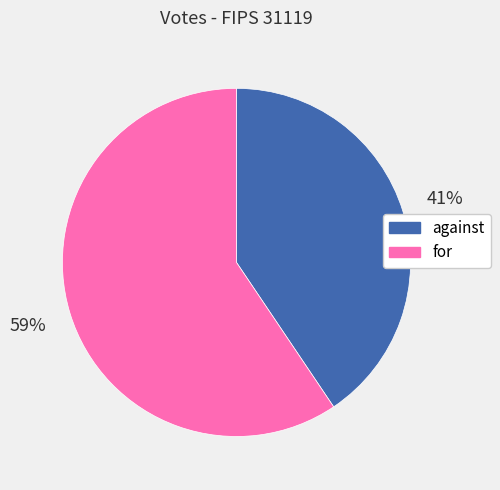

Combined, do for and against account for over 50%?

Yes